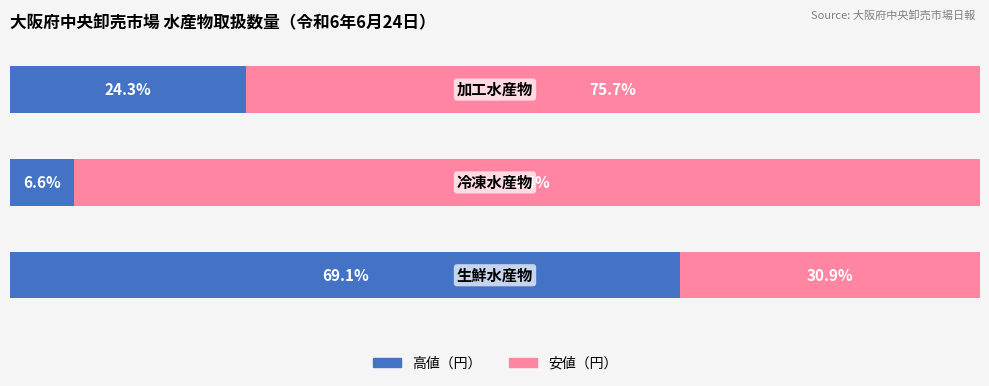

What are all the series names shown in the legend?

高値（円）, 安値（円）